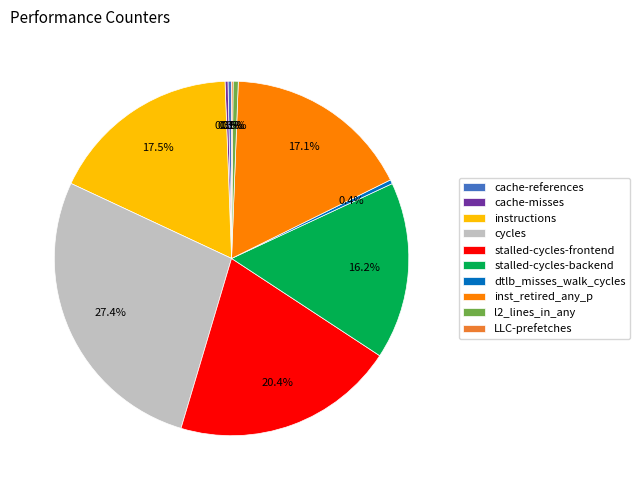

Between inst_retired_any_p and cycles, which is larger?

cycles